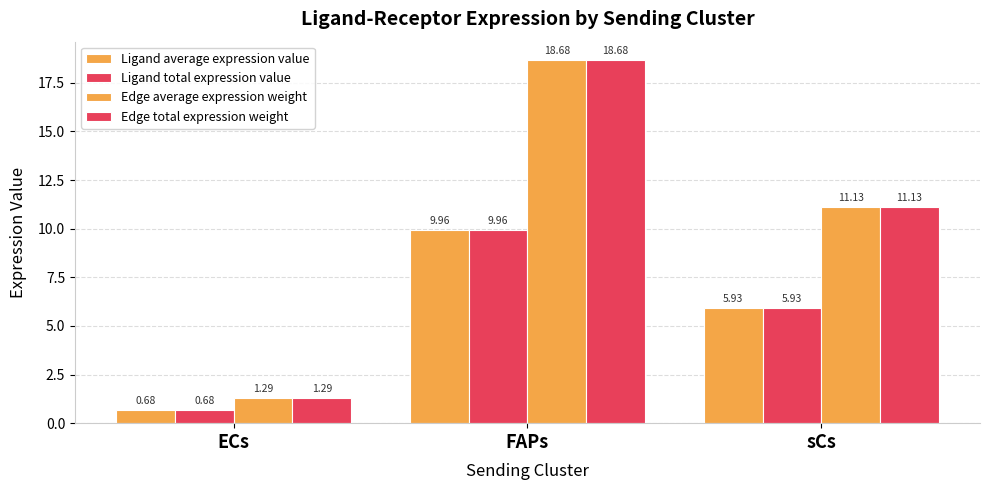

What is the total value across all series at sCs?

34.1